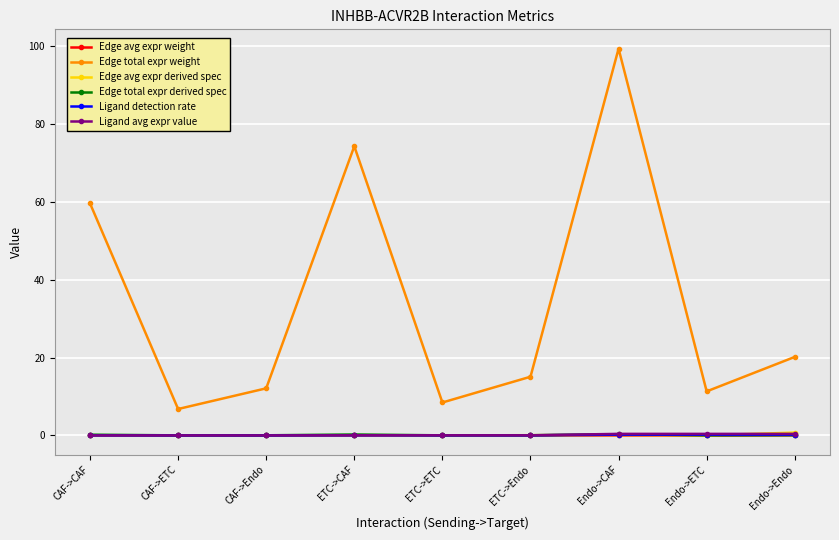

What is the average value of the Ligand detection rate series?

0.1